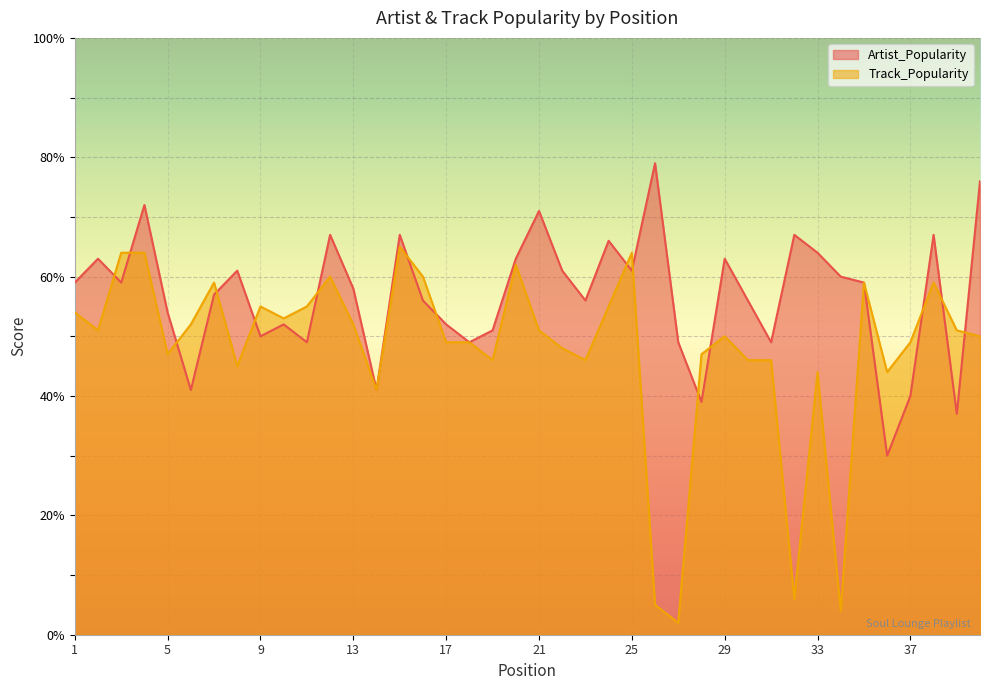

The Artist_Popularity series shows 81 at 1. True or false?

False